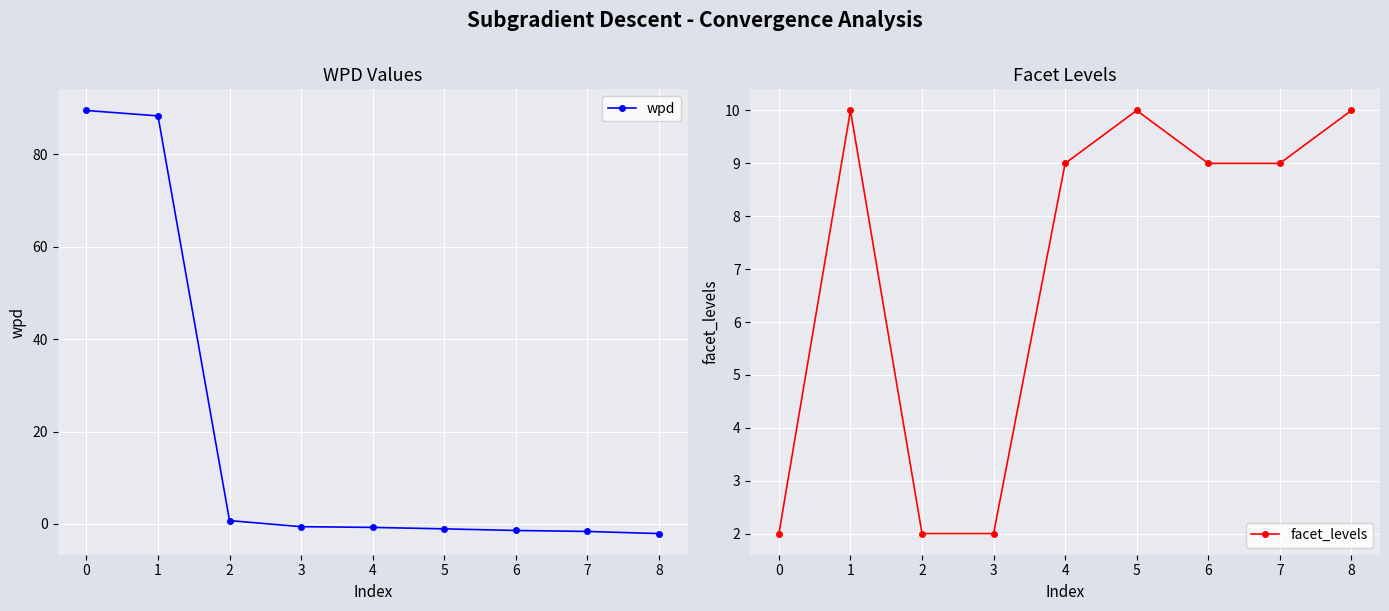

What is the value of the facet_levels point at the 6th from the left?

10